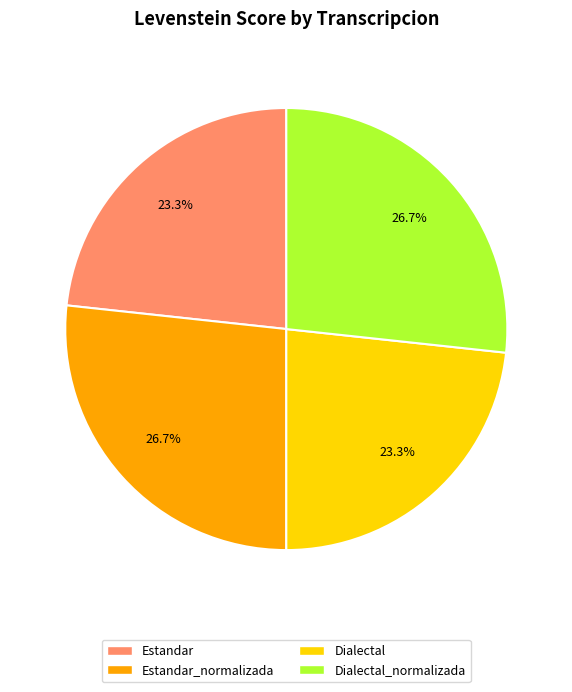

To the nearest percent, what is the difference between the largest and smallest slice percentages?

3%